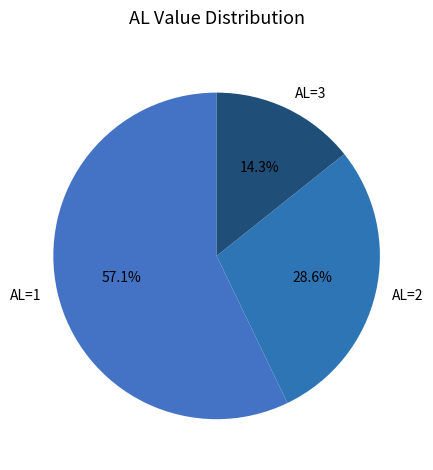

Which slice is the smallest?

AL=3